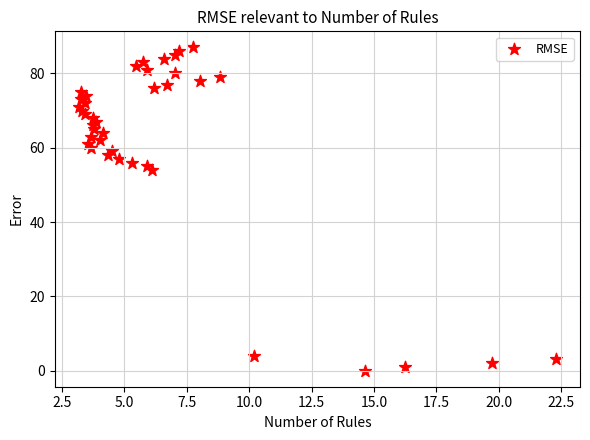

What Y value in the scatter plot is closest to 43?

54